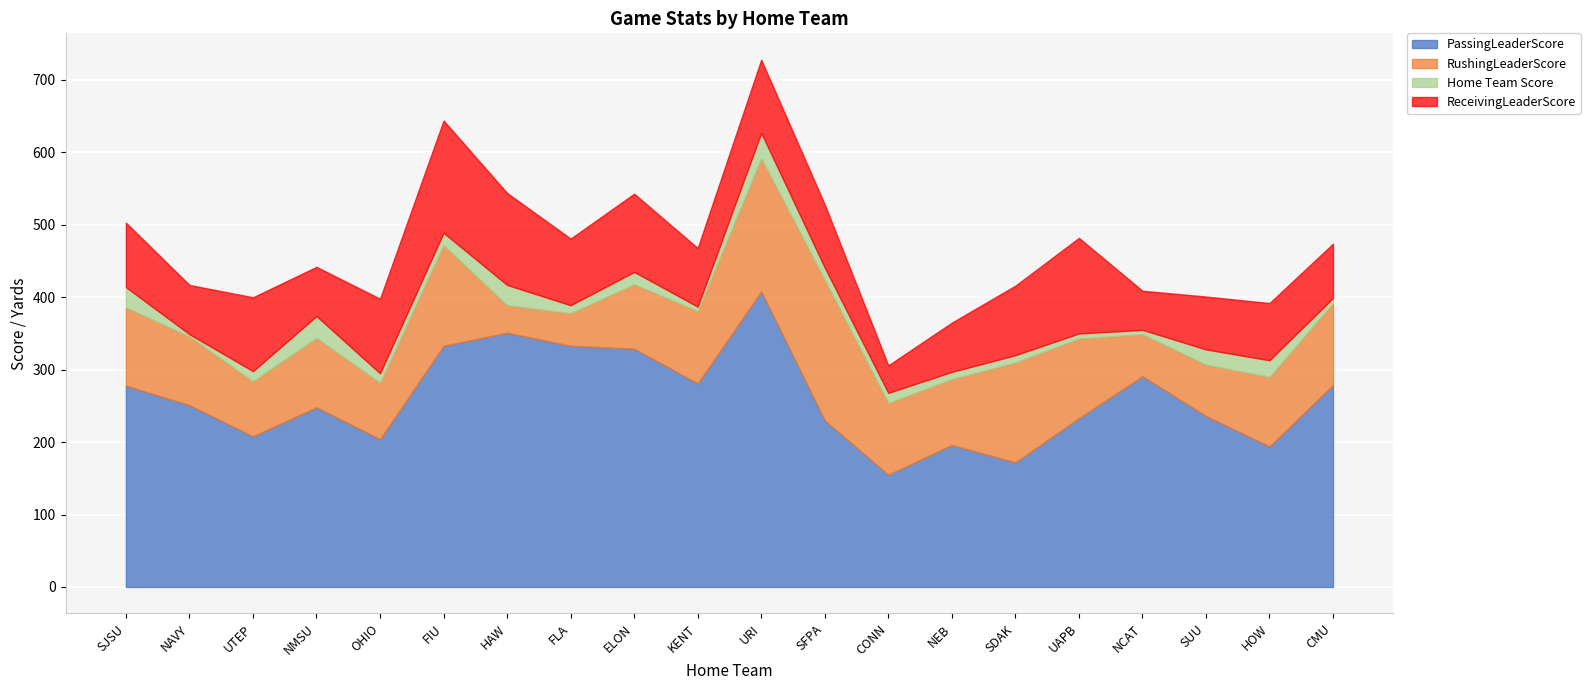

The value of Home Team Score at UAPB is 7. True or false?

True